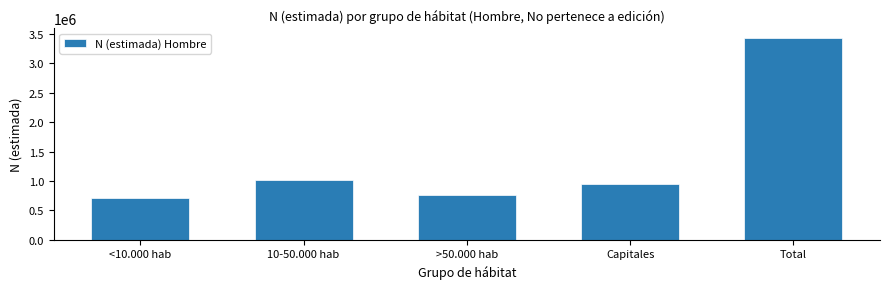

Reading left to right, list all the values displayed in this chart.

703469	1017947	757623	947739	3426779